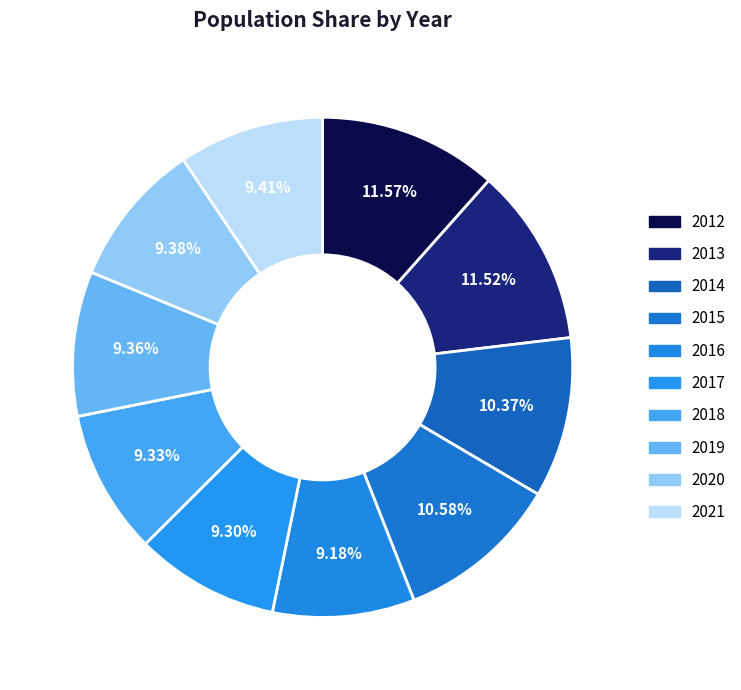

Count the number of slices in the pie.

10